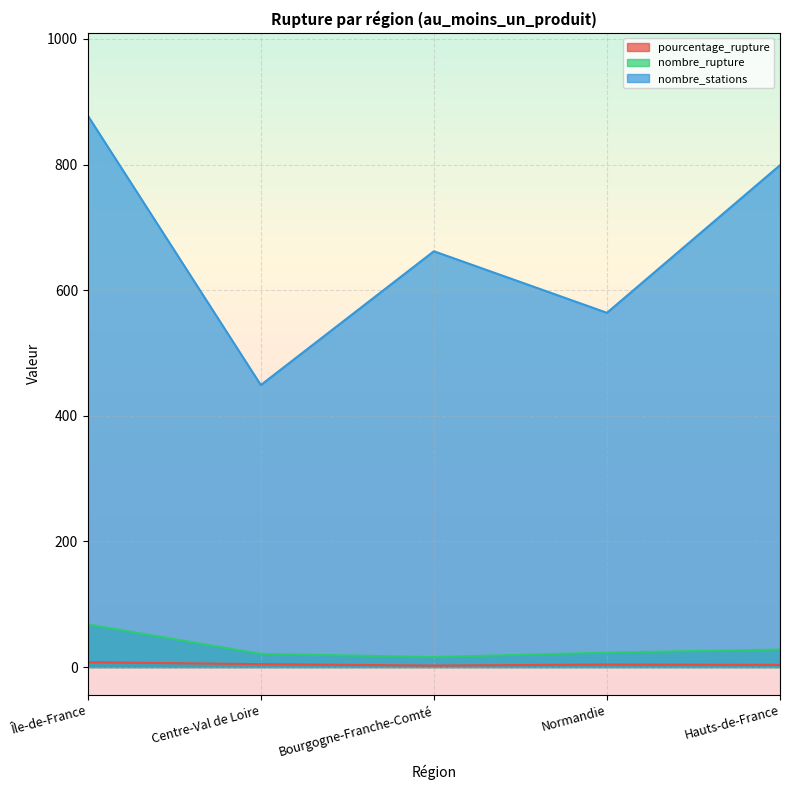

True or false: pourcentage_rupture and nombre_stations cross at least once.

False